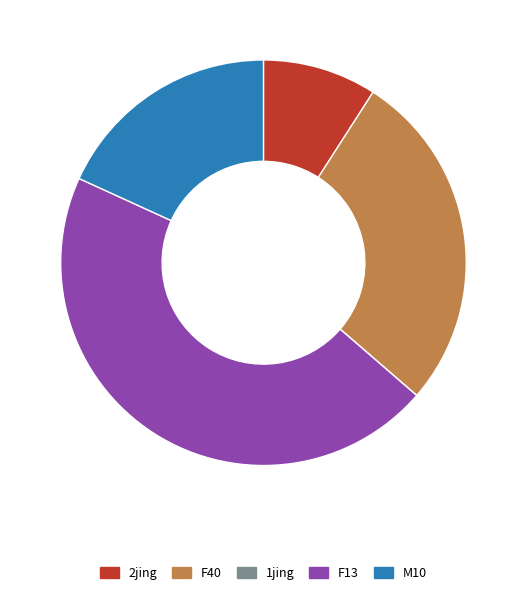

Is there any slice that represents more than half of the pie?

No